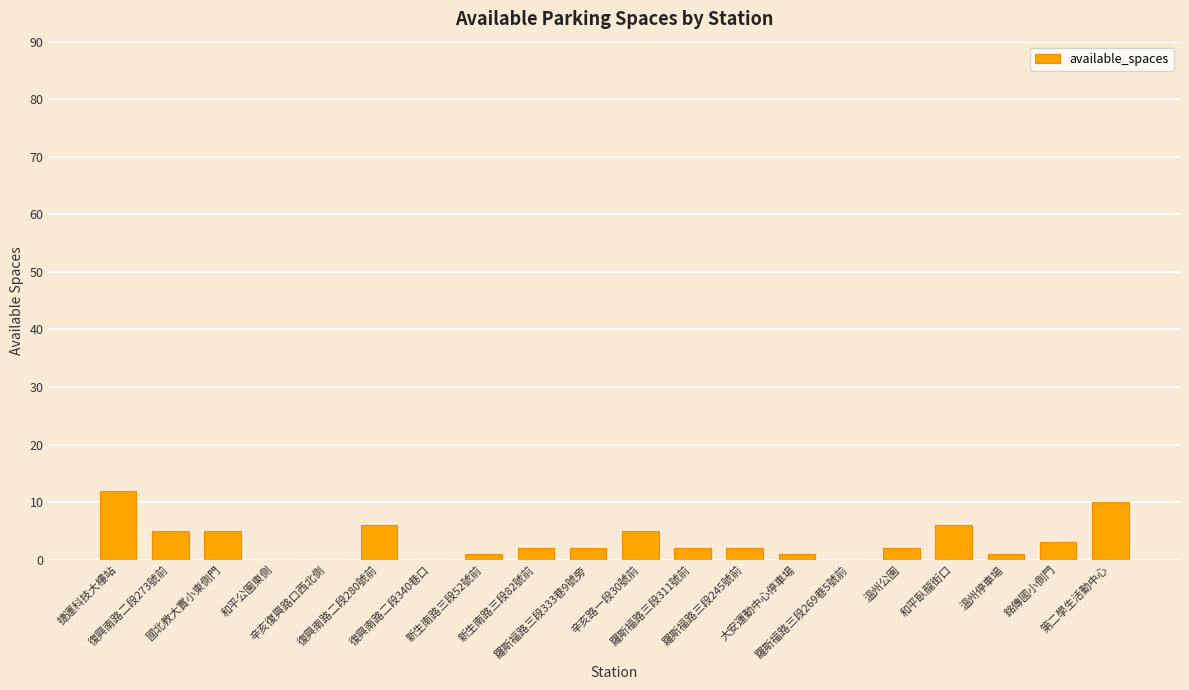

What is the sum of all values?

65